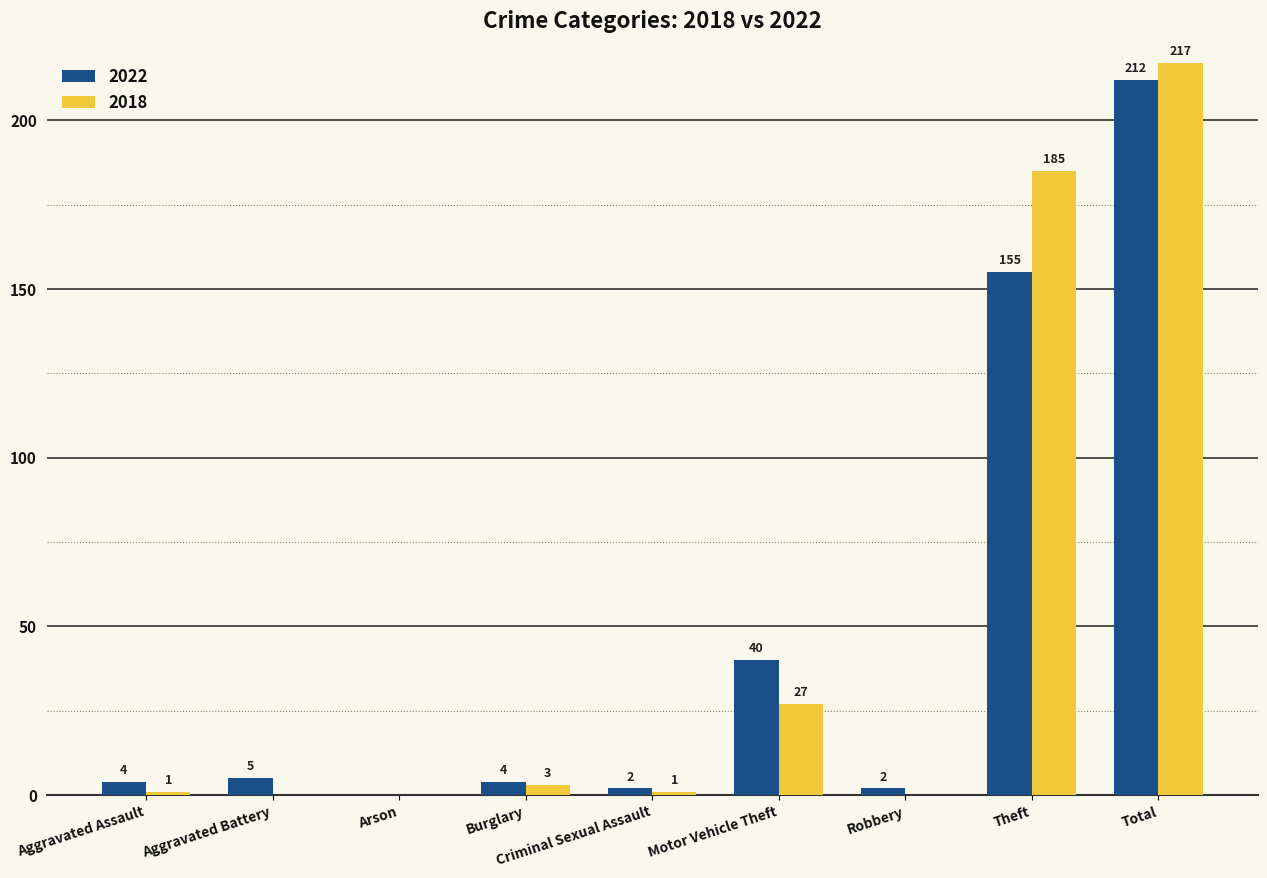

Count the number of categories in the chart.

9